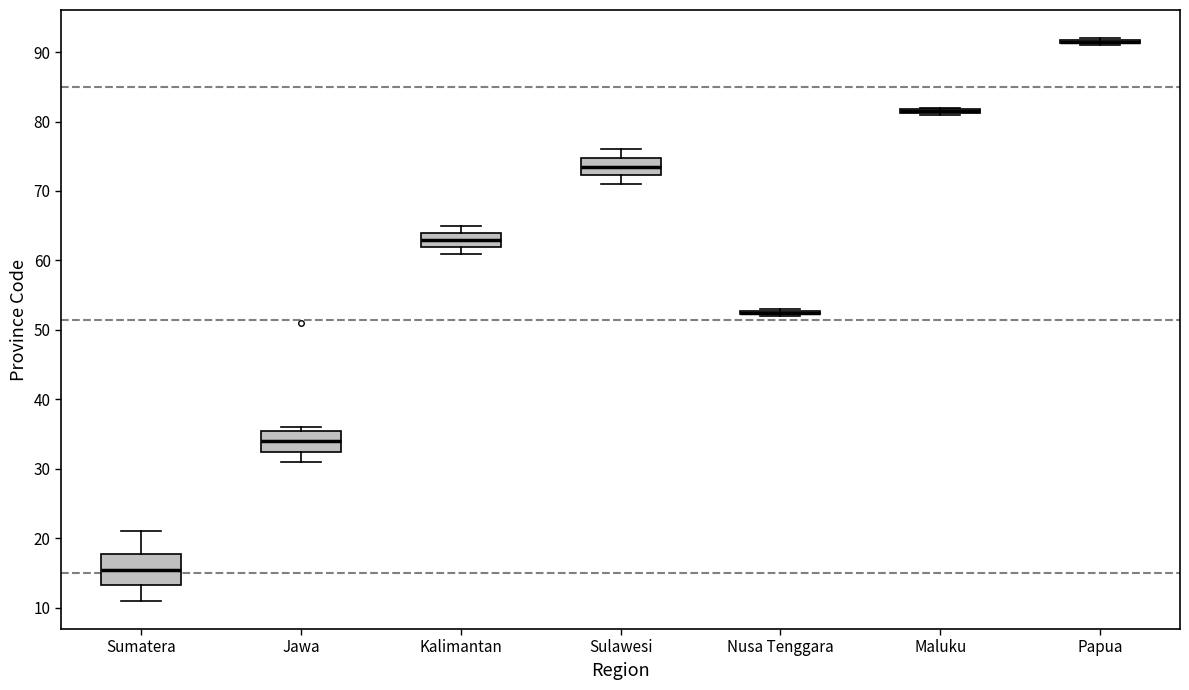

Reading left to right, read every box against the y-axis: the position of its median line, the range the box covers, and the ends of its whiskers. The values are not printed on the chart, so give them approximately, as read against the axis.

Sumatera: median 16, box 13 to 18, whiskers 11 to 21
Jawa: median 34, box 33 to 36, whiskers 31 to 36 (just above the box's upper edge)
Kalimantan: median 63, box 62 to 64, whiskers 61 to 65
Sulawesi: median 74, box 72 to 75, whiskers 71 to 76
Nusa Tenggara: box collapsed to a line at 53, whiskers 52 to 53
Maluku: box collapsed to a line at 82, whiskers 81 to 82
Papua: box collapsed to a line at 92, whiskers 91 to 92